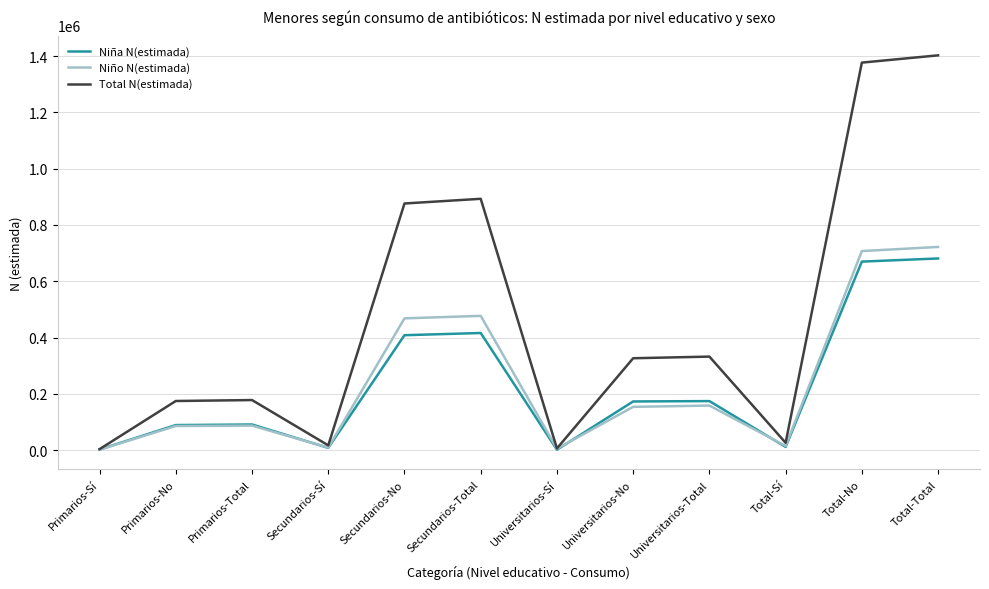

Which series has the widest spread of values?

Total N(estimada)